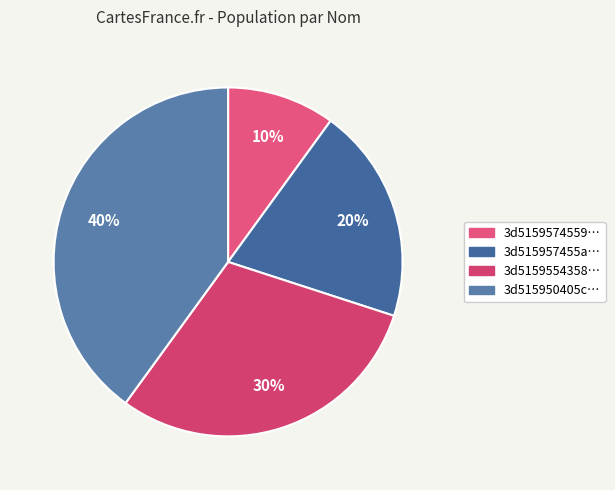

Count the number of slices in the pie.

4